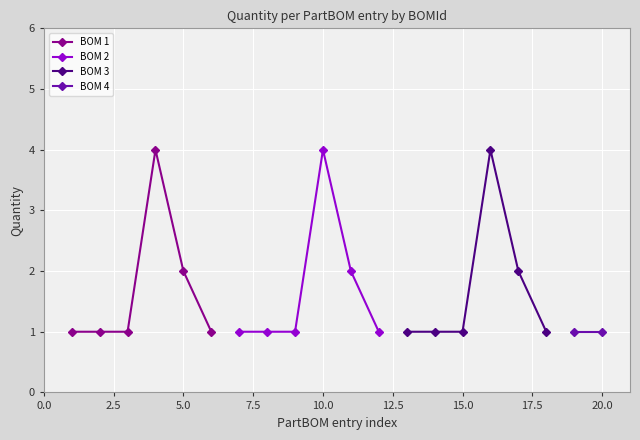

True or false: there are more than 2 points higher than both neighbors.

True